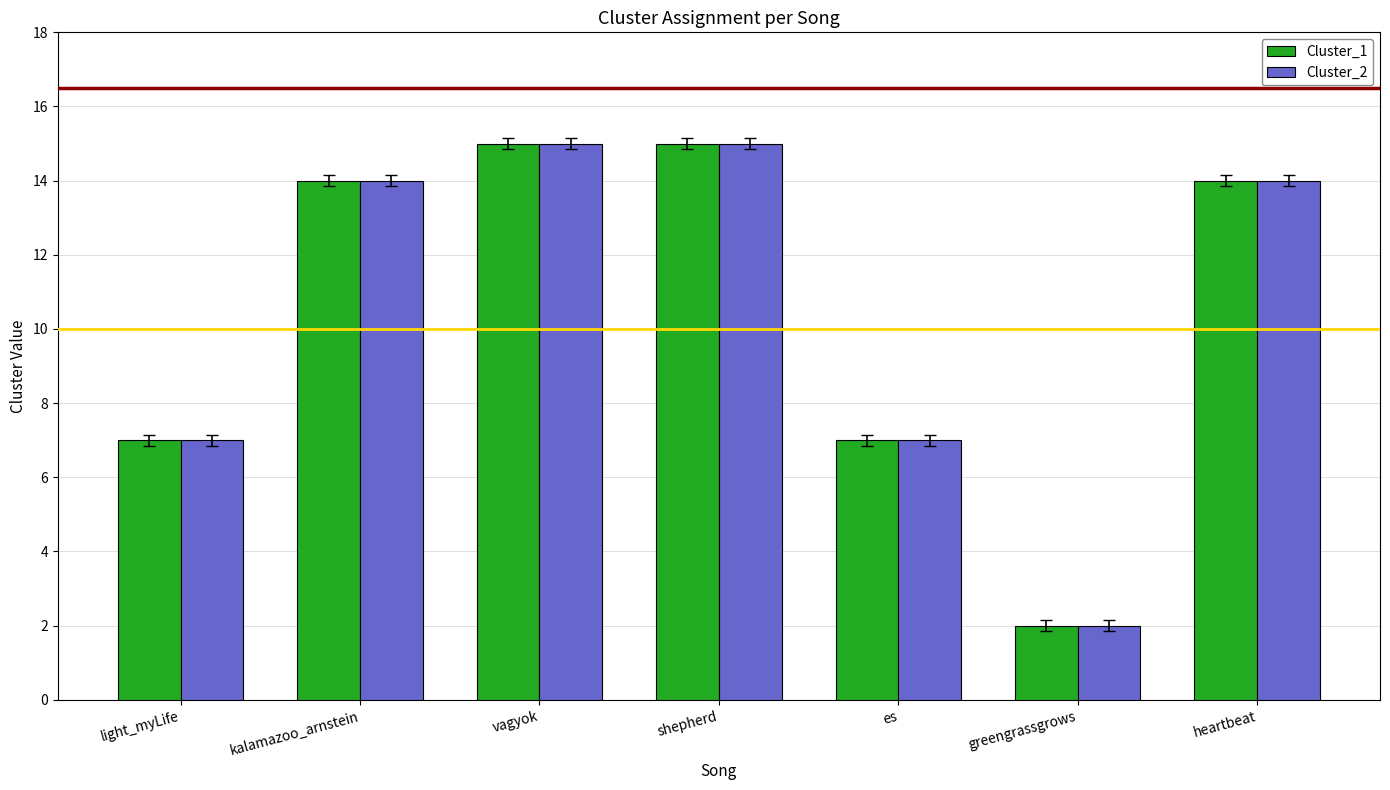

Reading left to right, what are all the values shown in this chart?

Cluster_1: 7	14	15	15	7	2	14
Cluster_2: 7	14	15	15	7	2	14